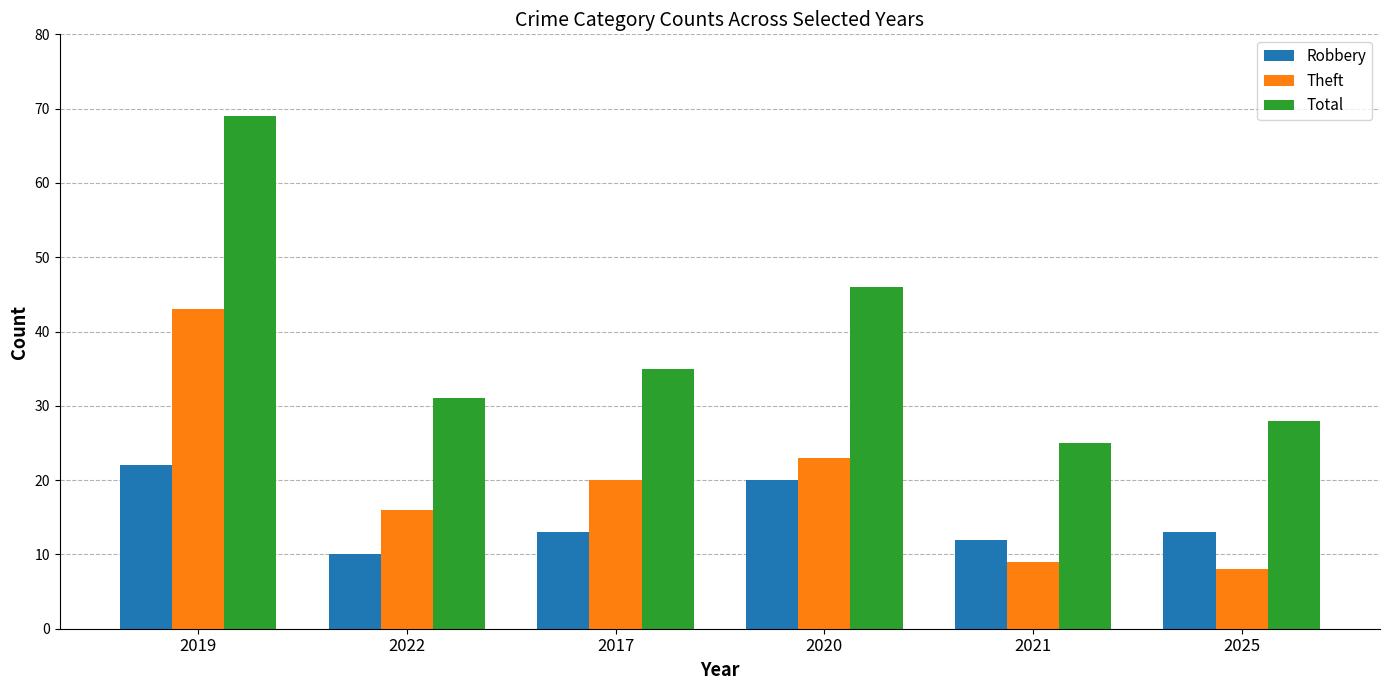

What position from the right is 2020?

3